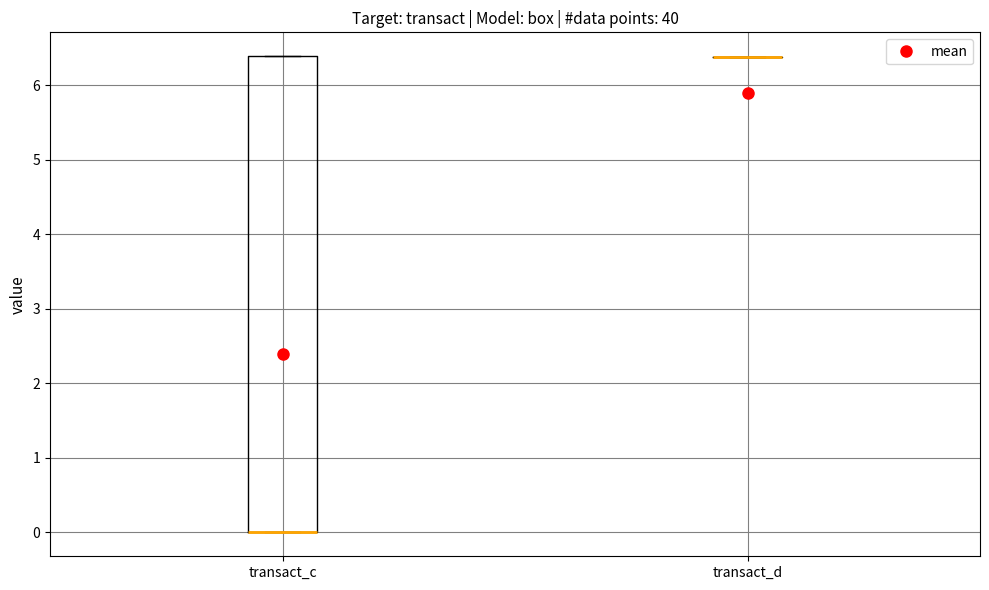

Reading left to right, transcribe this box plot: for each box, give where its median line is, the range the box spans, and where its two whiskers end, as read against the y-axis. The values are not printed on the chart, so give them approximately, as read against the axis.

transact_c: median 0.0 (drawn on the box's lower edge), box 0.0 to 6.4, whiskers 0.0 to 6.4
transact_d: box collapsed to a line at 6.4, whiskers 6.4 to 6.4